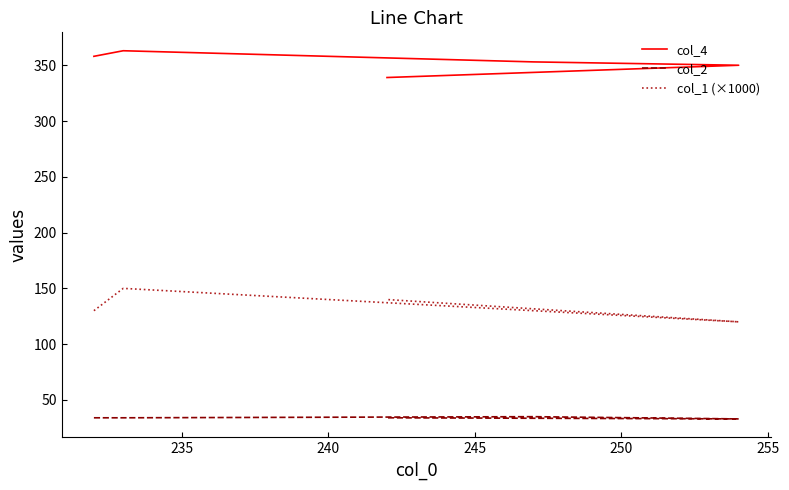

What is the sum of the col_4 values at 250 and 245?

689